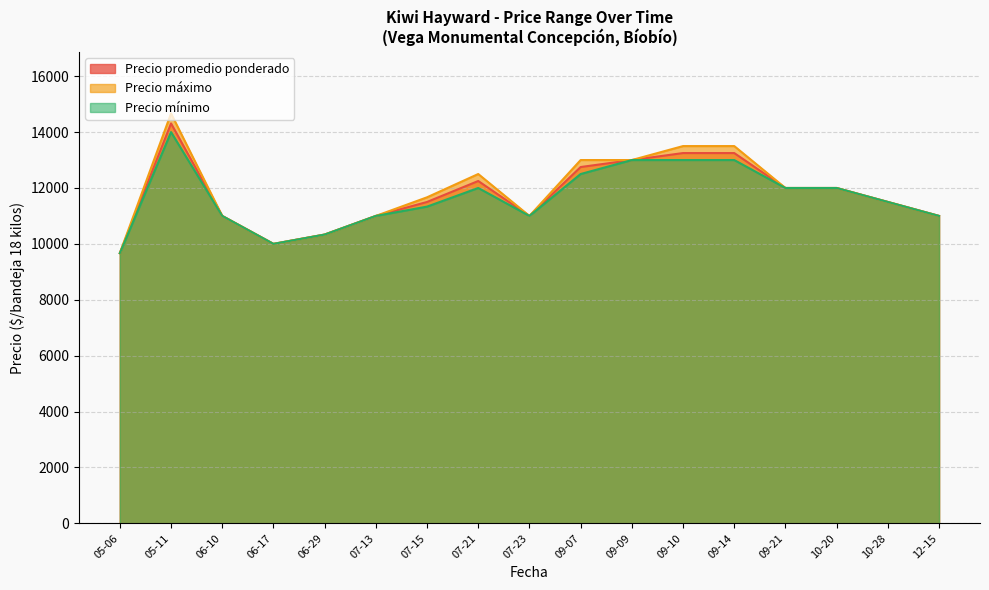

True or false: Precio mínimo and Precio promedio ponderado intersect in this chart.

False